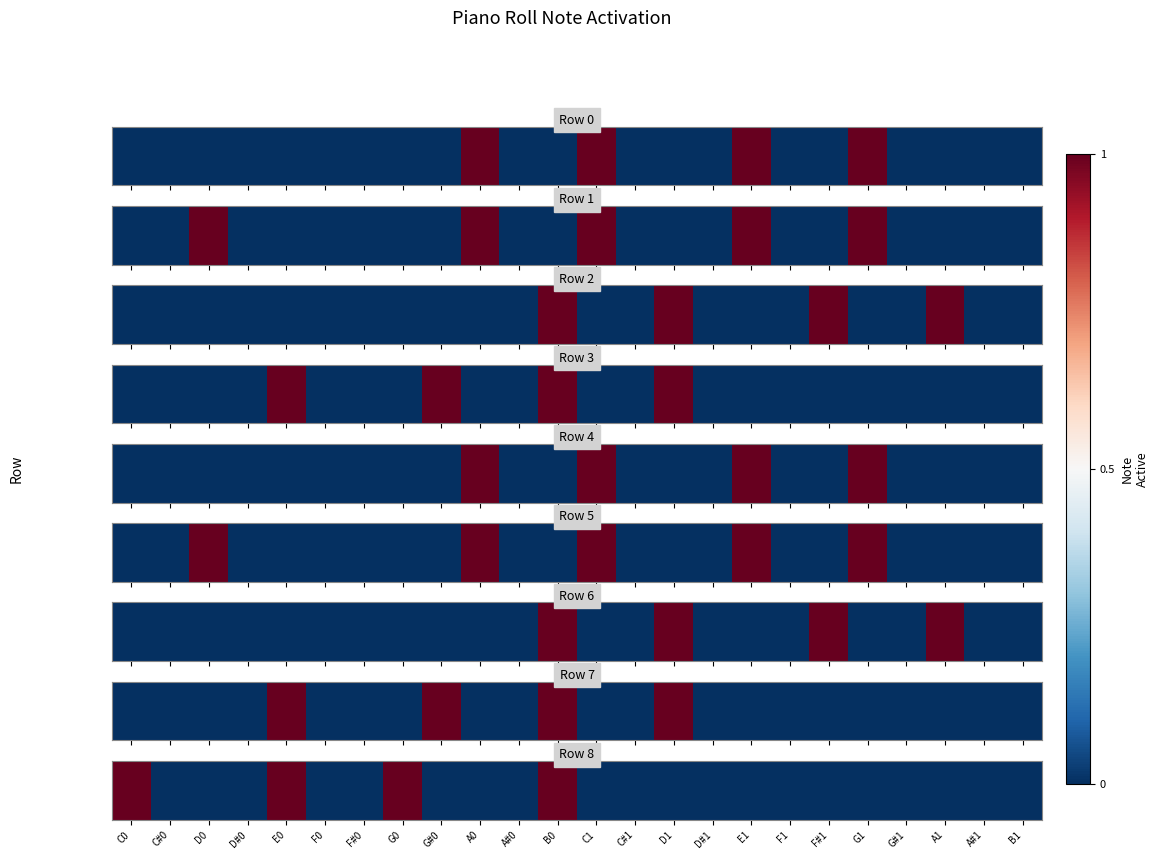

The value at B0 is 1. True or false?

True